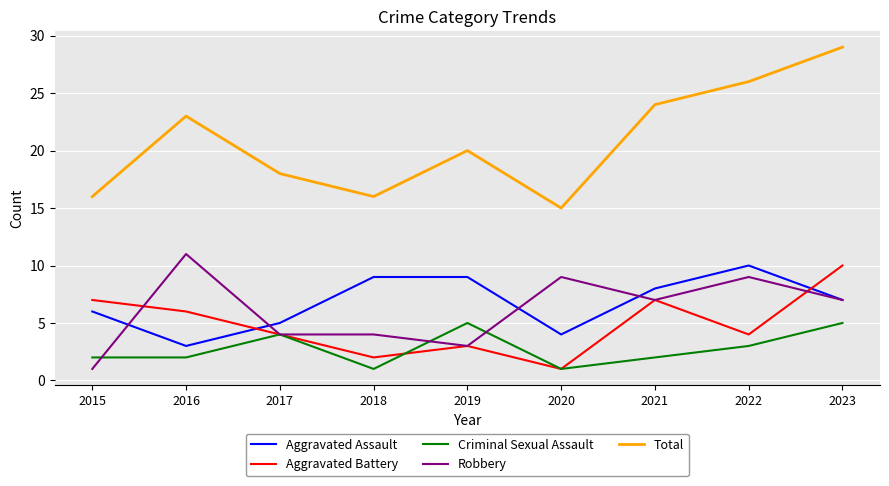

True or false: Aggravated Battery and Total cross at least once.

False